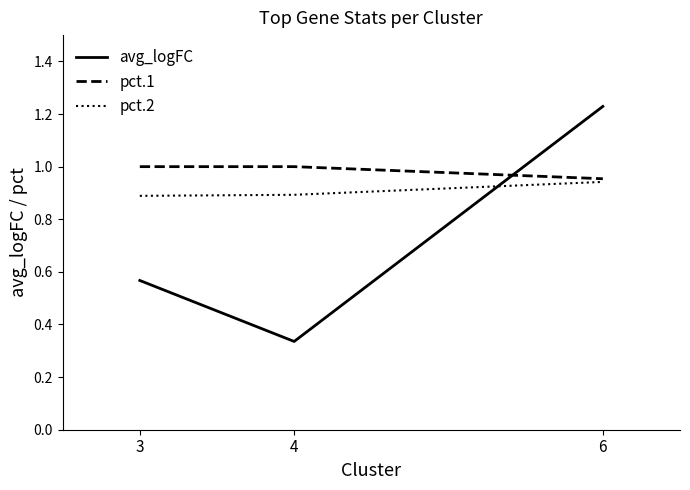

Is this an area chart (filled region under the line)?

No